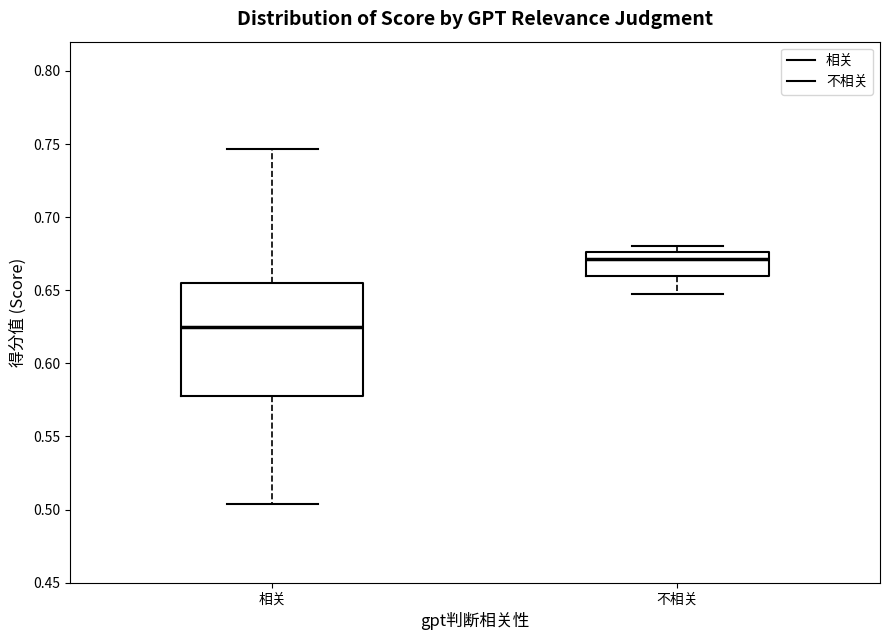

Reading left to right, transcribe this box plot: for each box, give where its median line is, the range the box spans, and where its two whiskers end, as read against the y-axis. The values are not printed on the chart, so give them approximately, as read against the axis.

相关: median 0.625, box 0.580 to 0.655, whiskers 0.505 to 0.745
不相关: median 0.670, box 0.660 to 0.675, whiskers 0.650 to 0.680